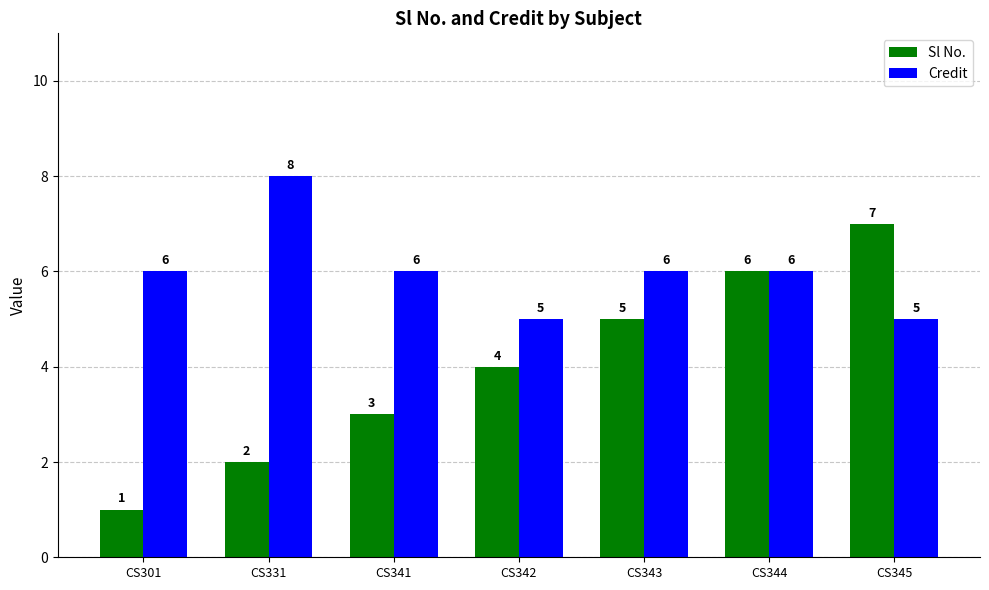

What is the average value of the Credit series?

6